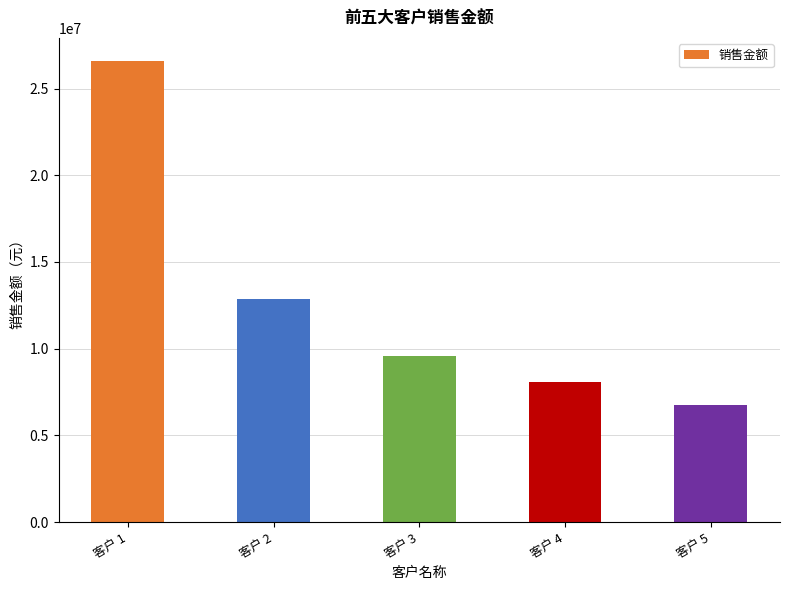

What is the ratio of the value at 客户 3 to the value at 客户 2?

0.7